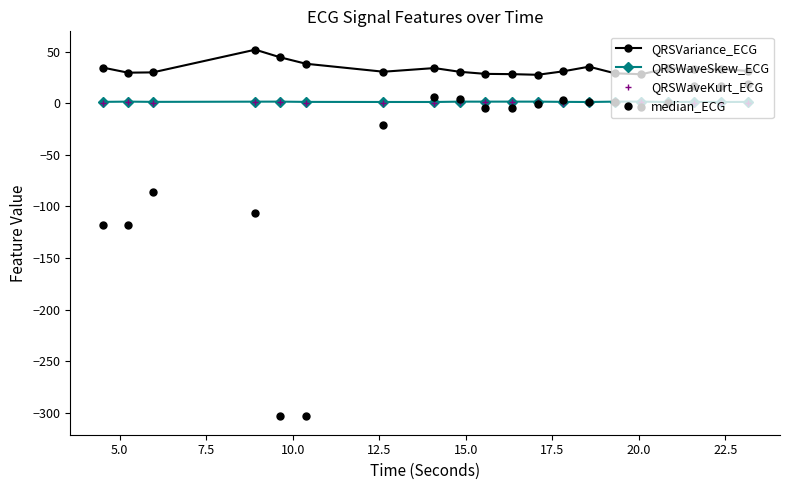

What is the value of the median_ECG point at the 1st from the left?

-117.6